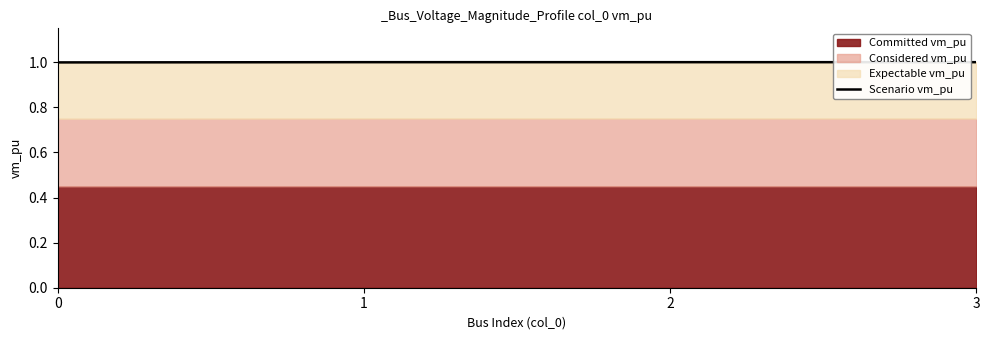

At which category does the data reach its first local peak?

1